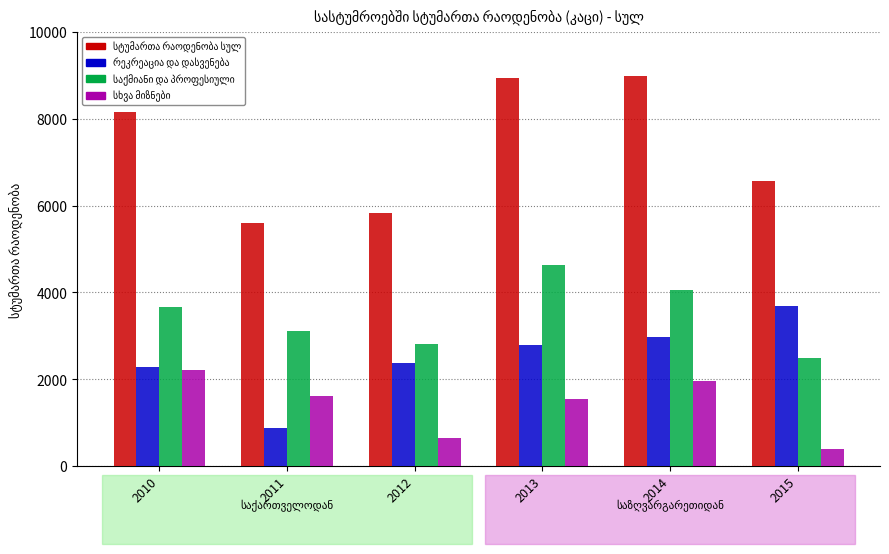

What is the smallest value displayed?

399